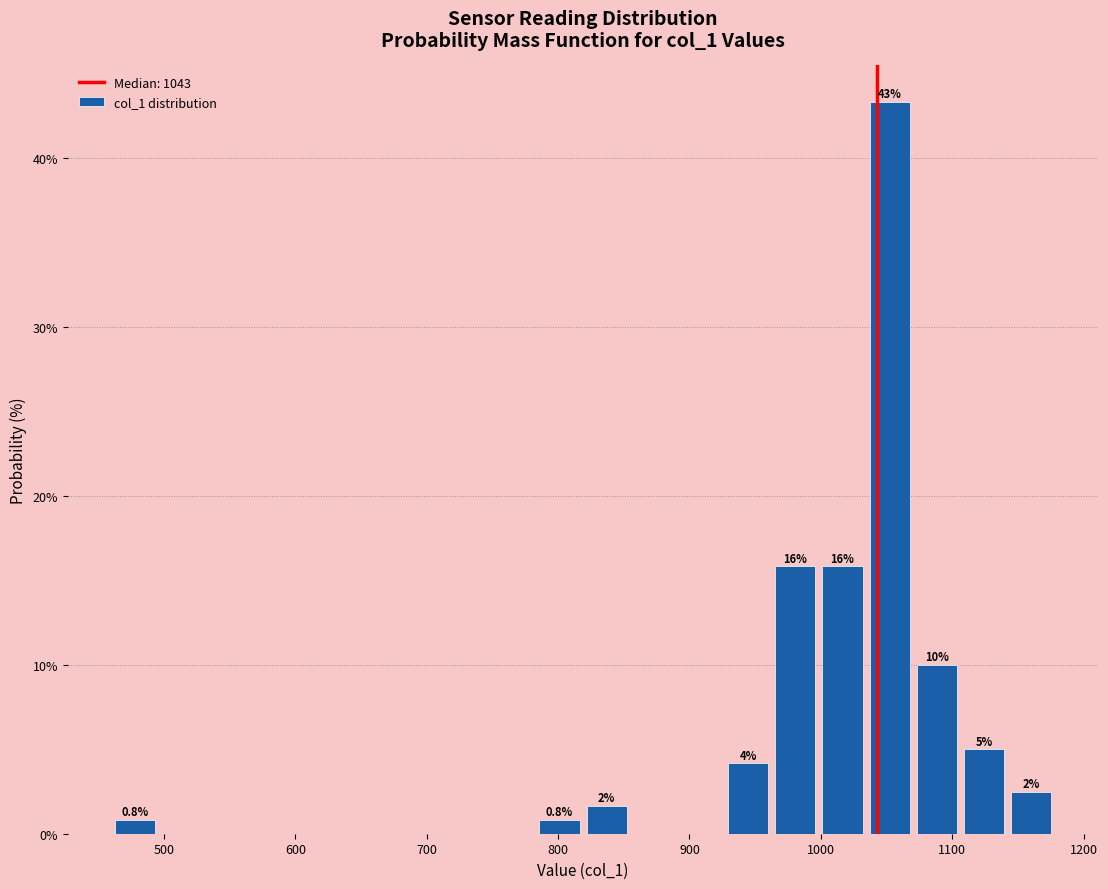

Around what value on the x-axis is the tallest bar? Give the approximate position of its centre, as read against the axis.

1050